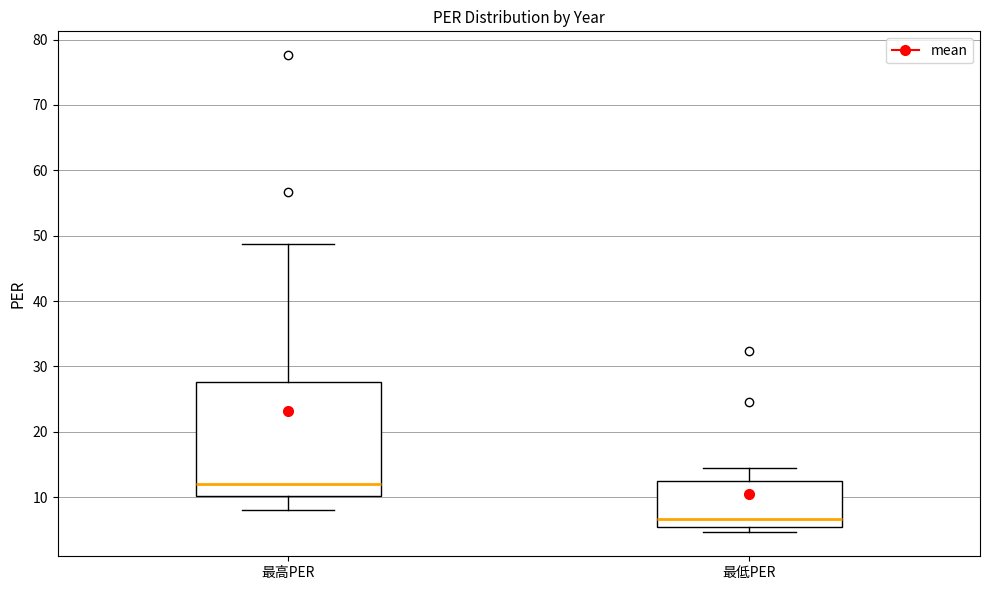

Reading left to right, transcribe this box plot: for each box, give where its median line is, the range the box spans, and where its two whiskers end, as read against the y-axis. The values are not printed on the chart, so give them approximately, as read against the axis.

最高PER: median 12, box 10 to 28, whiskers 8 to 49
最低PER: median 7, box 5 to 13, whiskers 5 (just below the box's lower edge) to 14